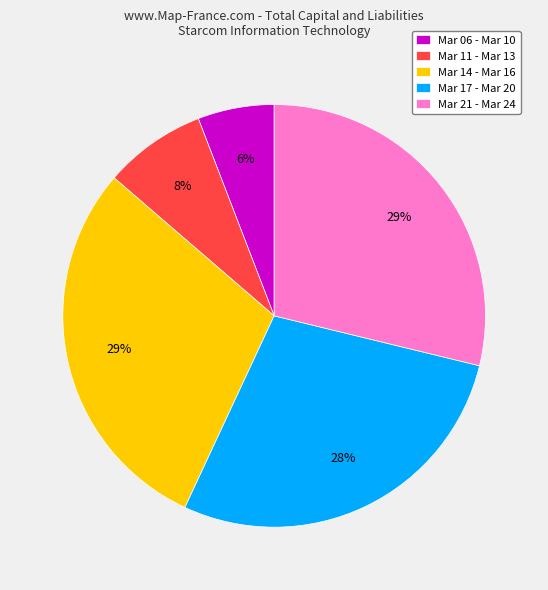

To the nearest percent, what is the combined percentage of Mar 11 - Mar 13 and Mar 14 - Mar 16?

37%